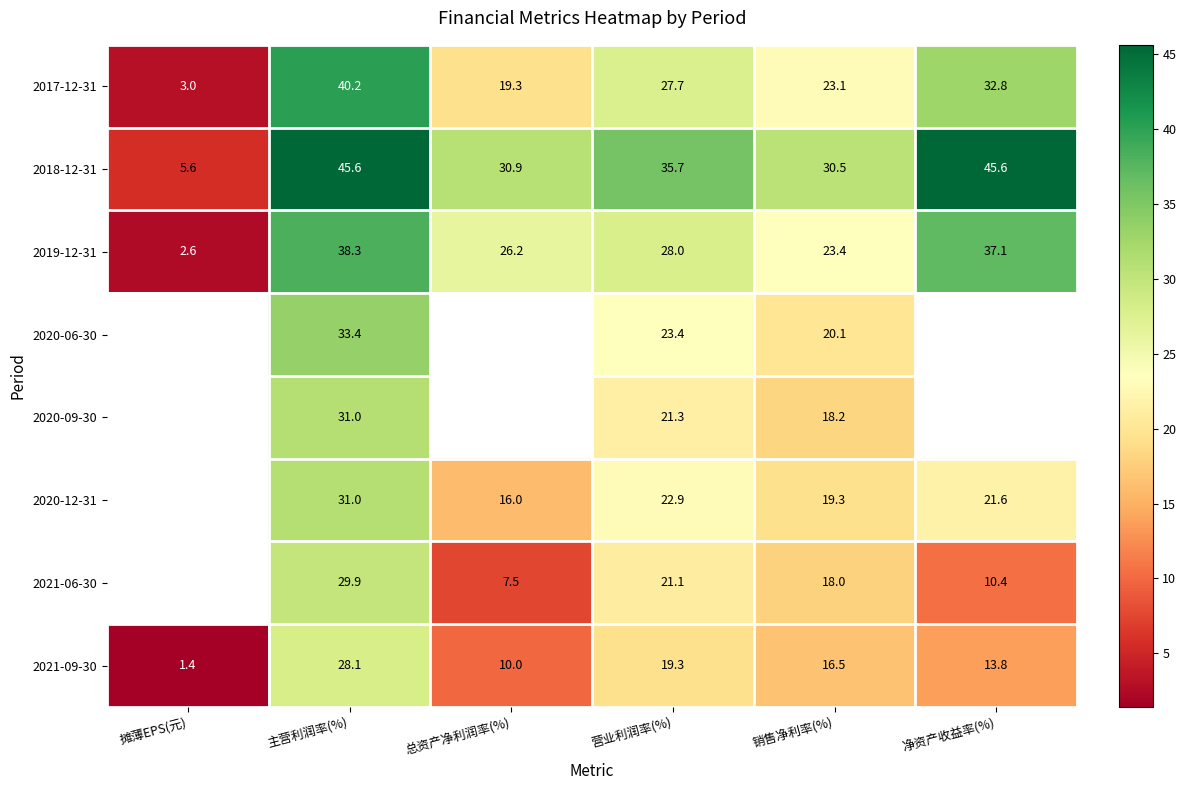

At which label does 2017-12-31 reach its minimum?

摊薄EPS(元)